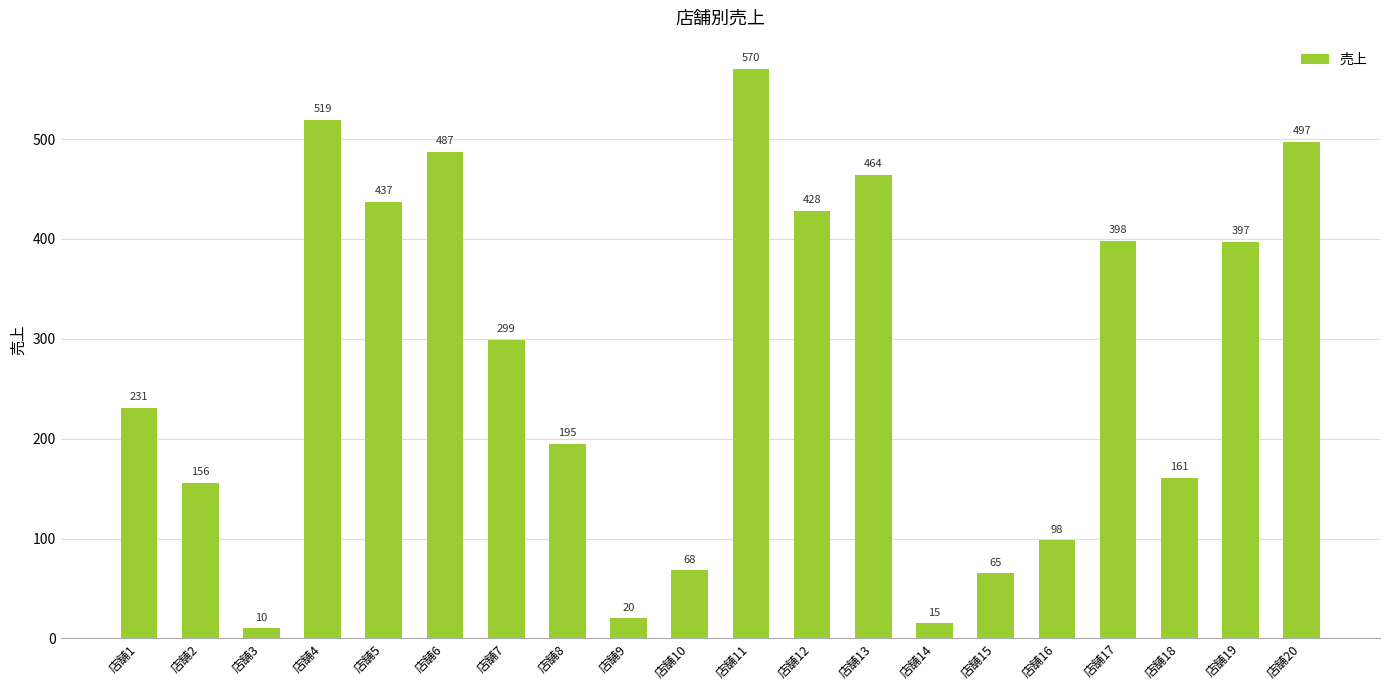

What is the smallest value displayed?

10